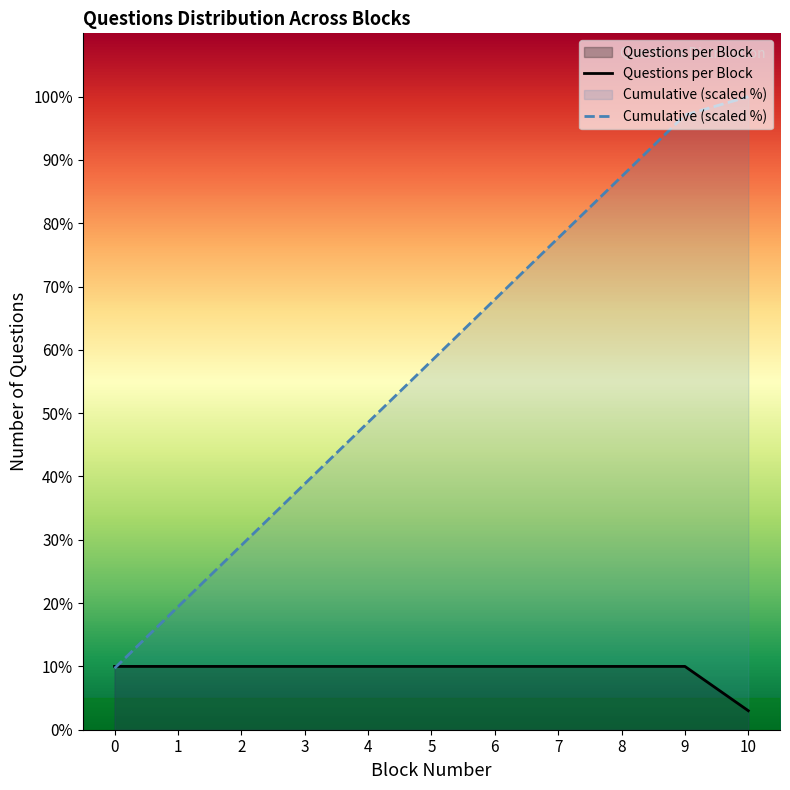

Reading left to right, extract all data points from this chart.

10	10	10	10	10	10	10	10	10	10	3